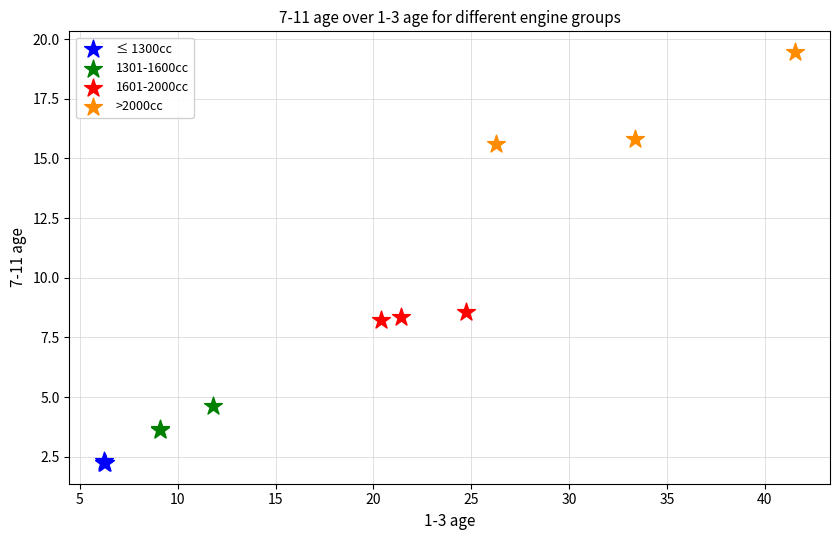

Which series reaches the minimum Y coordinate?

≤ 1300cc